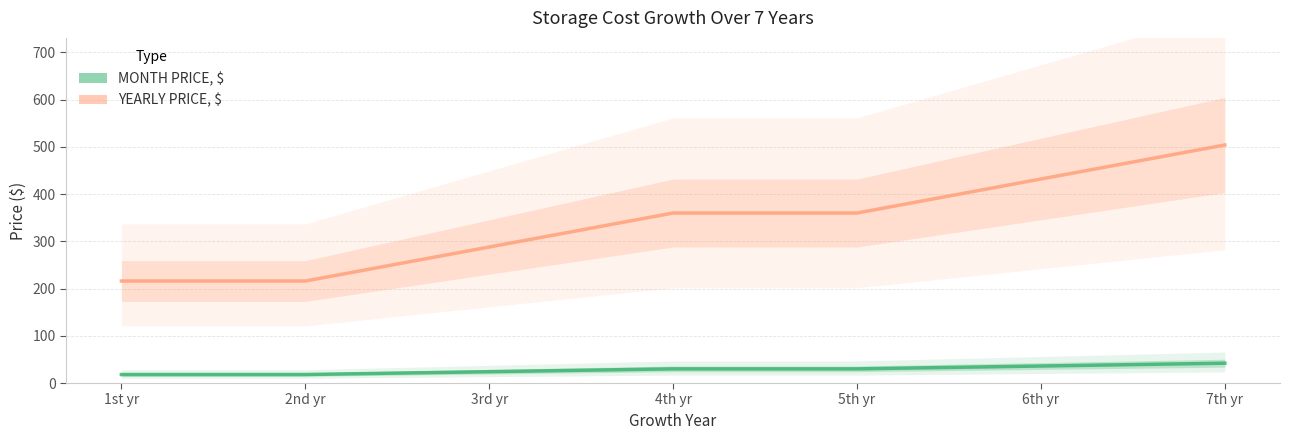

The MONTH PRICE, $ series shows 12 at 1st yr. True or false?

False